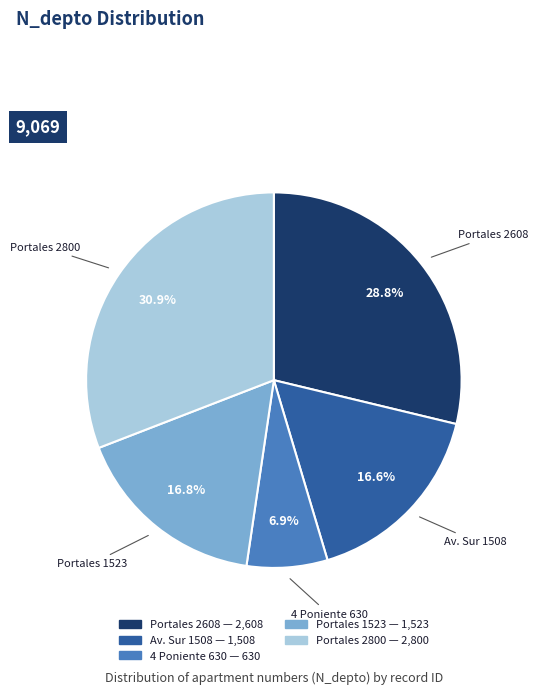

Is there any slice that represents more than half of the pie?

No